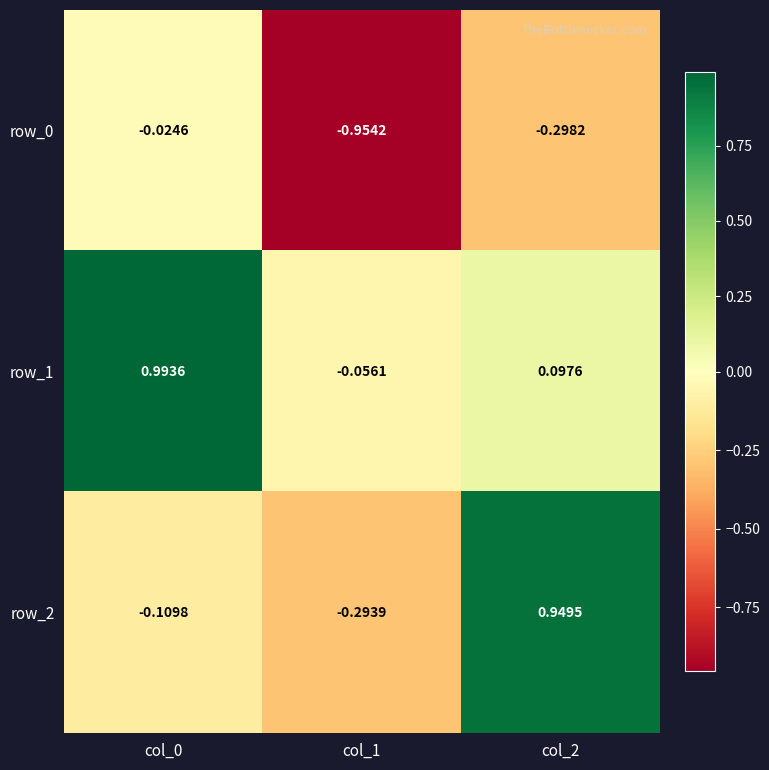

Which series changed the most between col_1 and col_2?

row_2